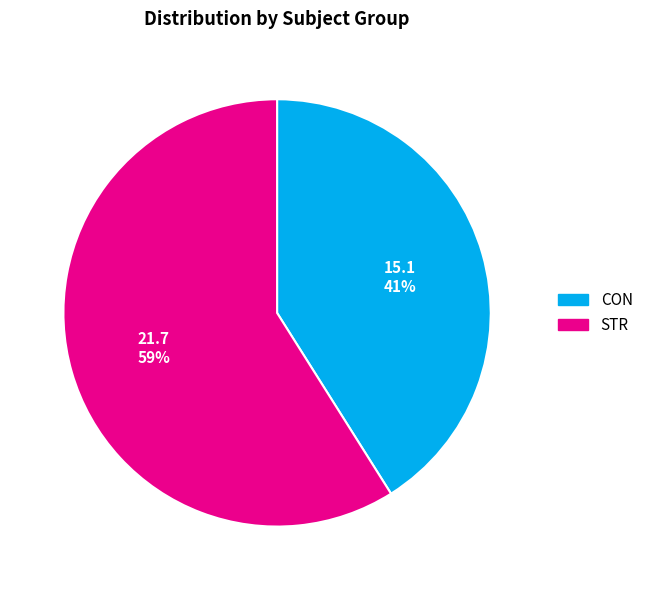

The STR slice represents 59% of the pie. True or false?

True